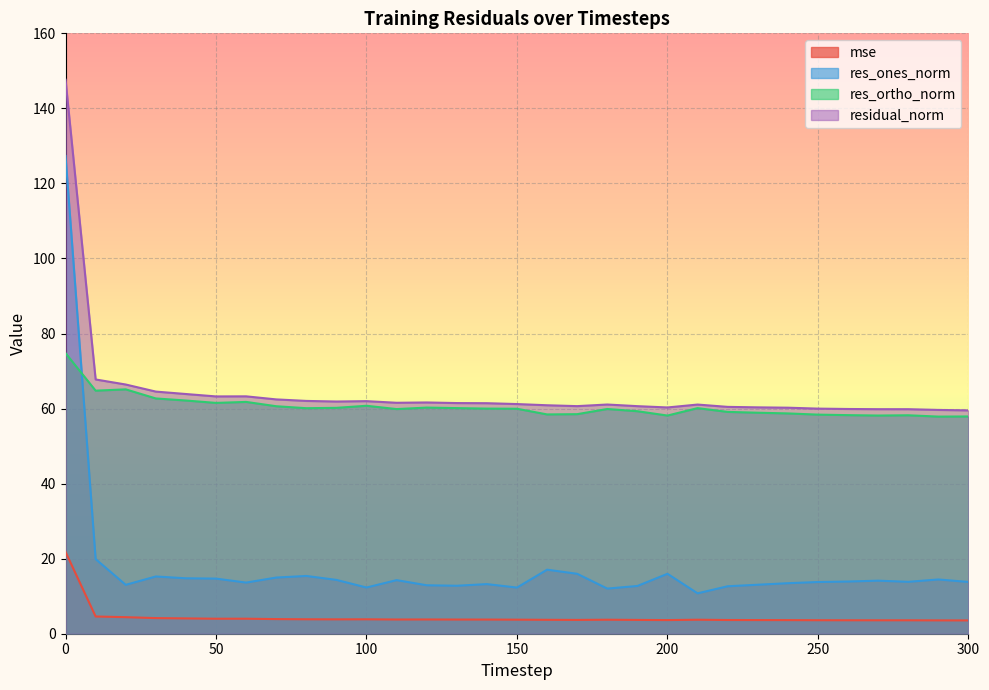

List the series in order of their peak value, lowest first.

mse, res_ortho_norm, res_ones_norm, residual_norm